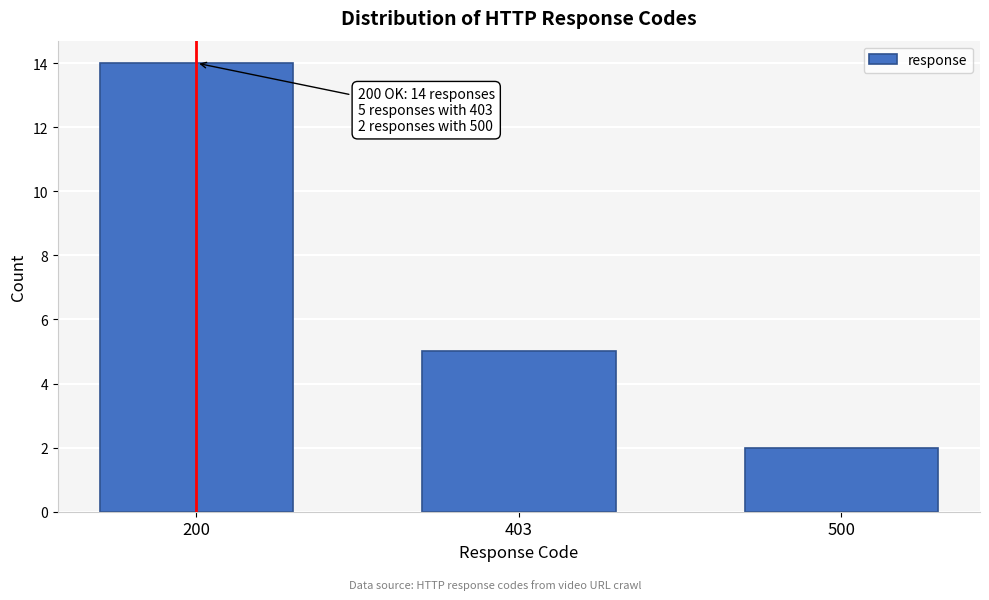

Reading right to left, transcribe all the data shown in this chart.

2	5	14